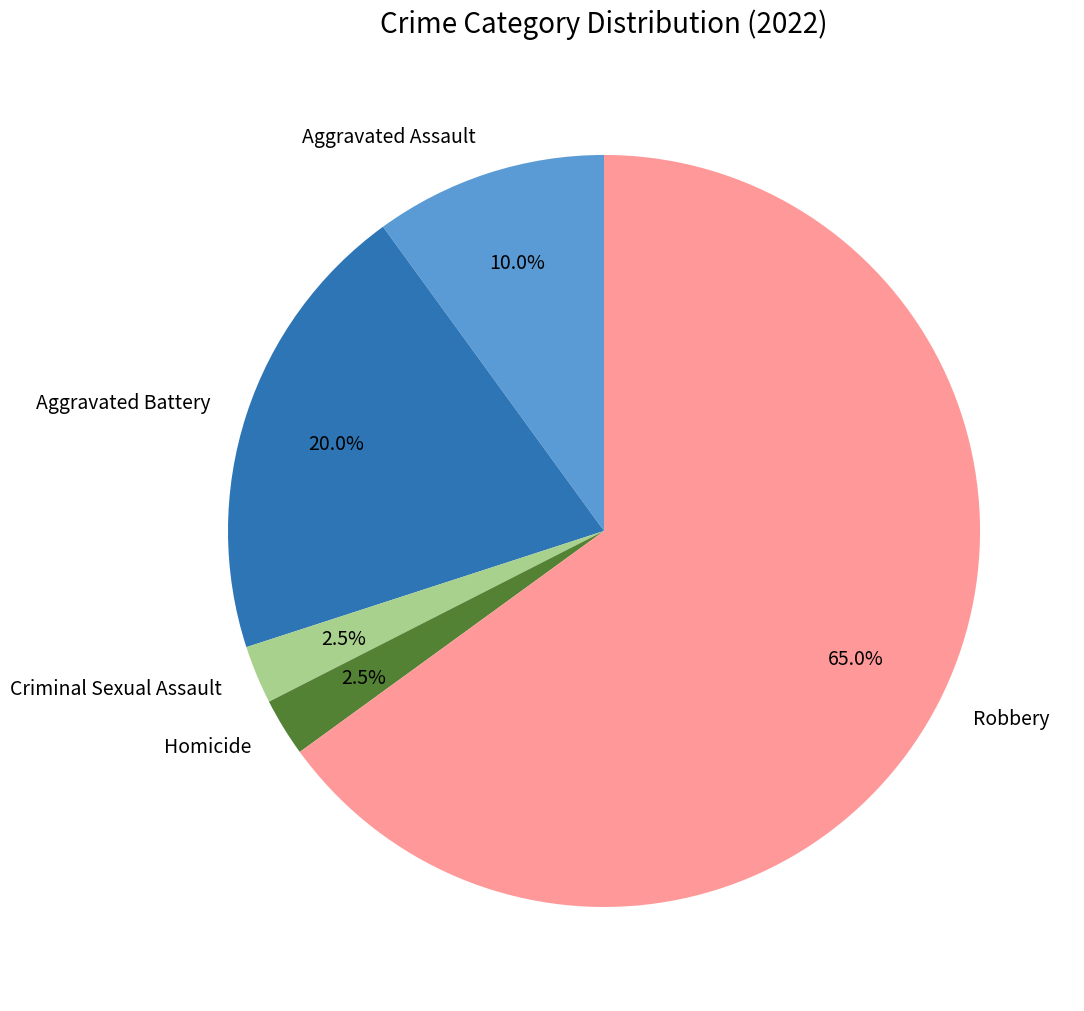

Does any single category account for the majority?

Yes